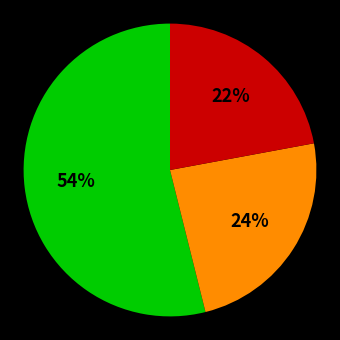

To the nearest percent, what is the average slice percentage?

33%